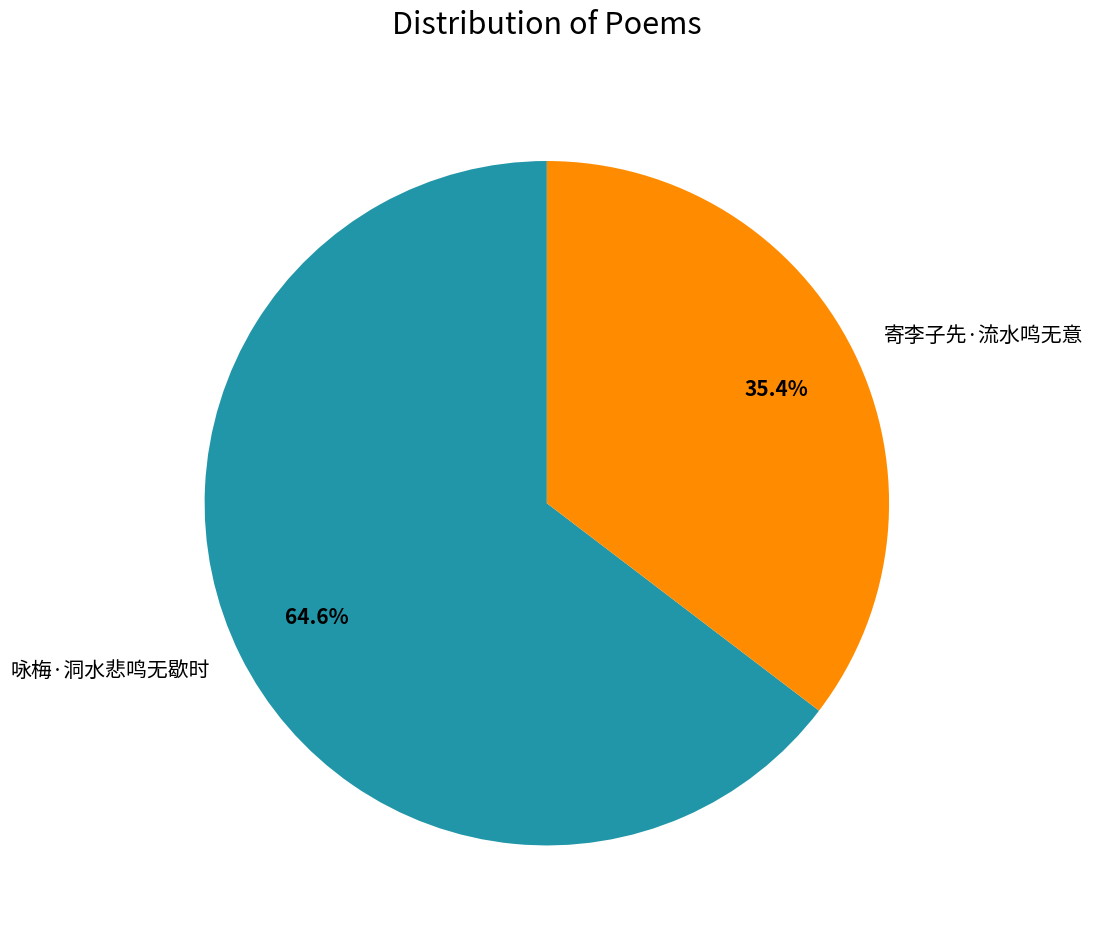

What is the ratio of the value at 咏梅·洞水悲鸣无歇时 to the value at 寄李子先·流水鸣无意?

1.8